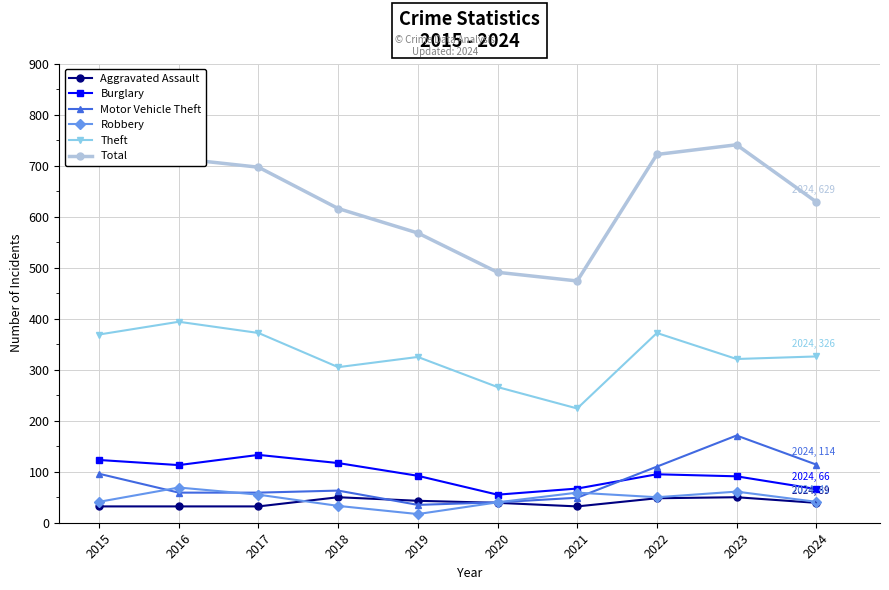

Which series has the largest total across all categories?

Total